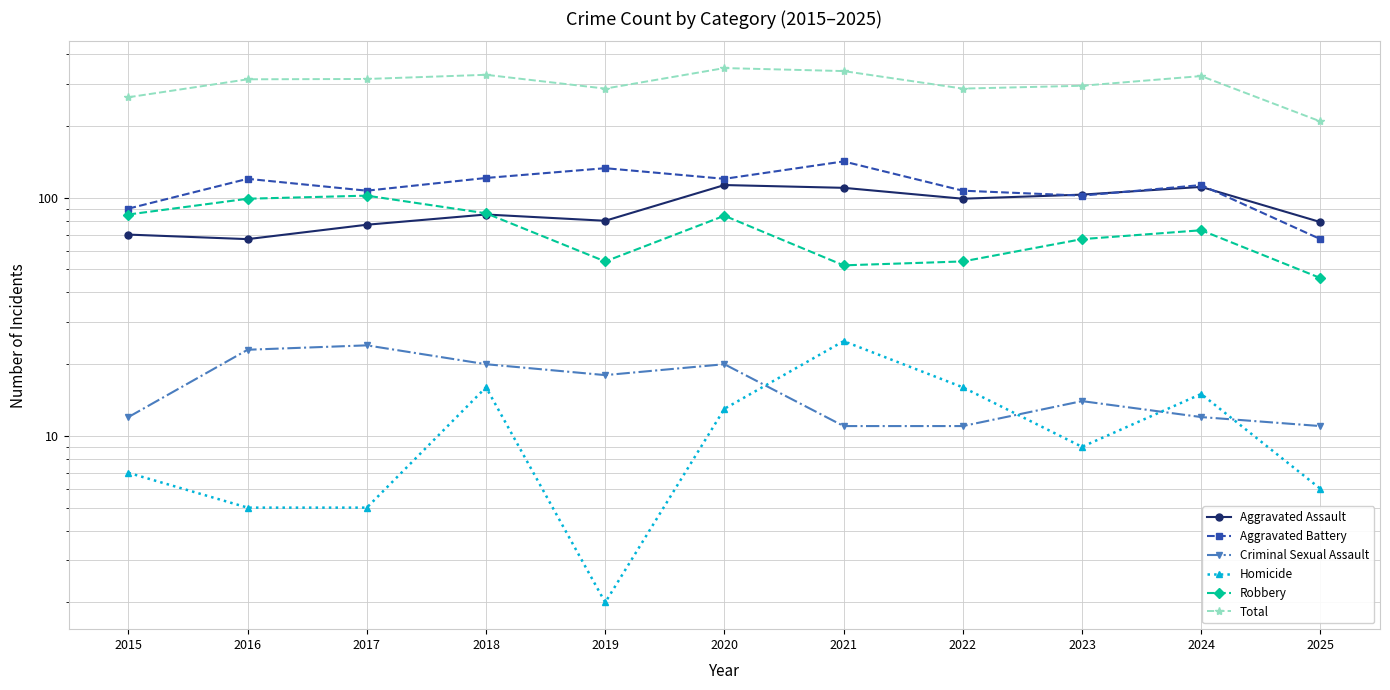

Which category has the lowest value in the Total series?

2025